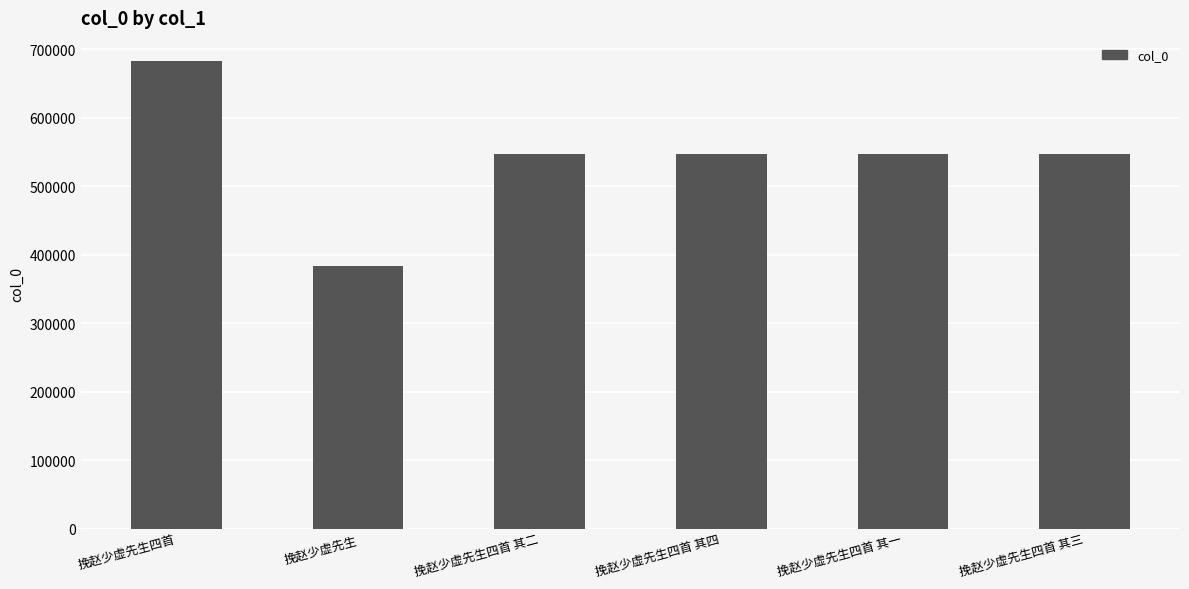

What is the label of the 2nd bar from the left?

挽赵少虚先生